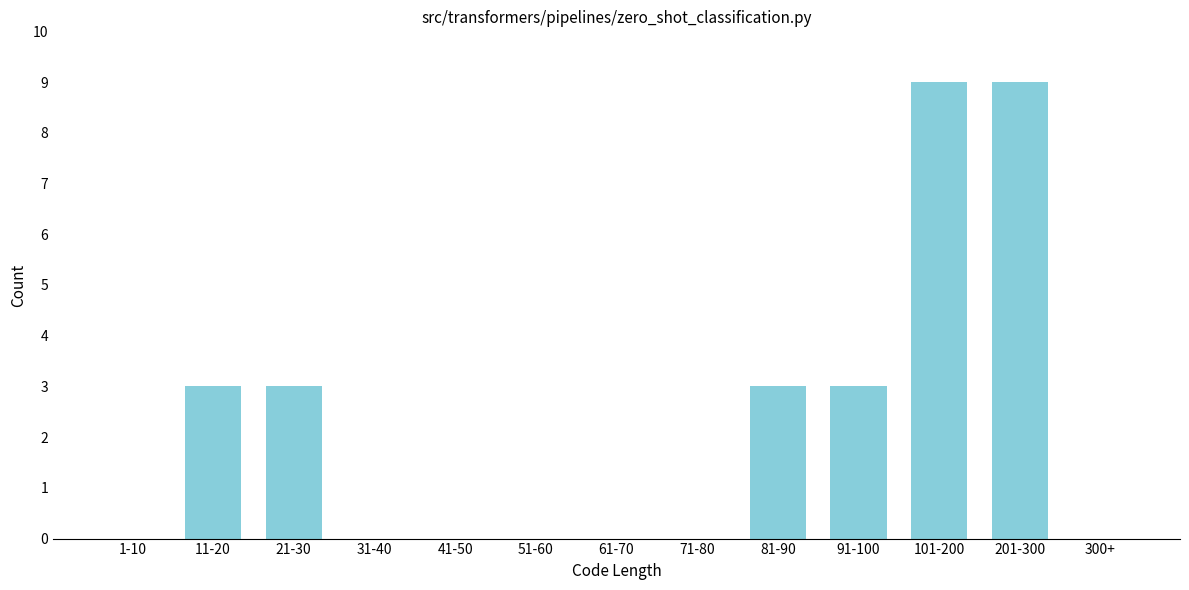

Reading left to right, transcribe all the data shown in this chart.

1-10=0	11-20=3	21-30=3	31-40=0	41-50=0	51-60=0	61-70=0	71-80=0	81-90=3	91-100=3	101-200=9	201-300=9	300+=0